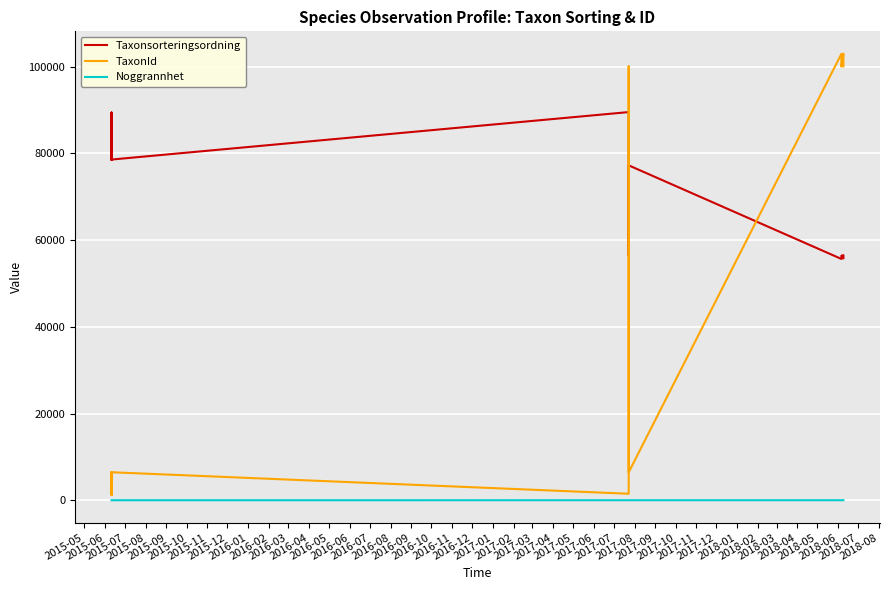

What position from the left is 2016-06?

14